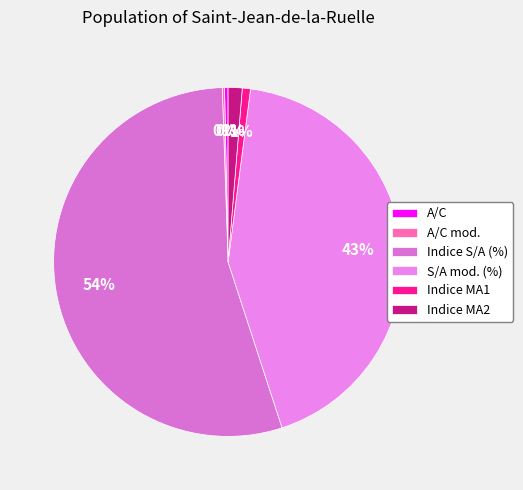

To the nearest percent, what portion does Indice MA2 represent?

1%